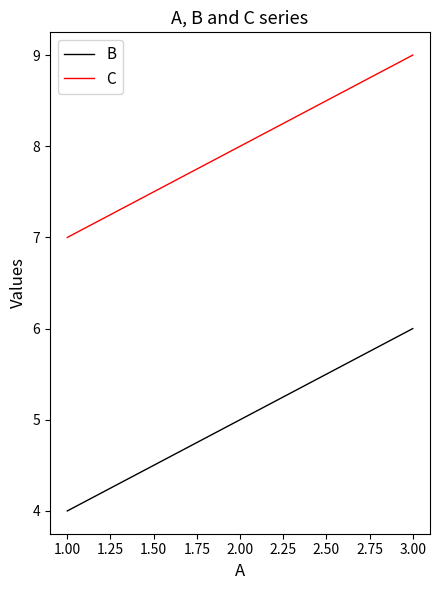

The B series shows 9 at 3.00. True or false?

False